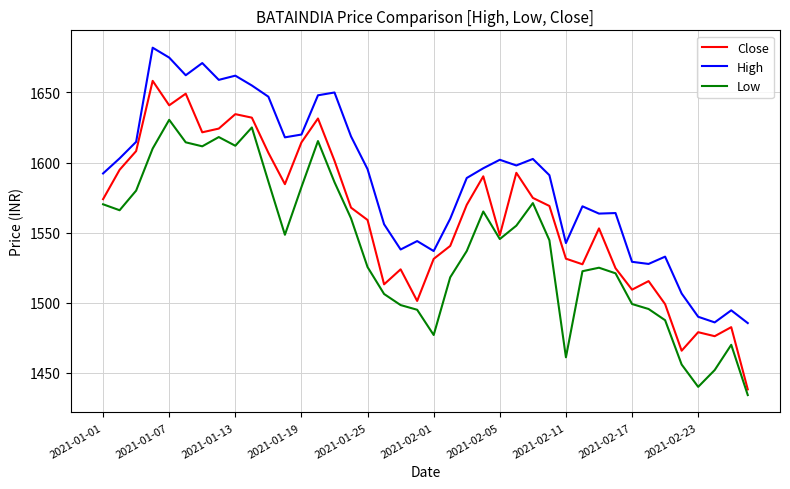

True or false: High has more than 0 interior local peaks.

True